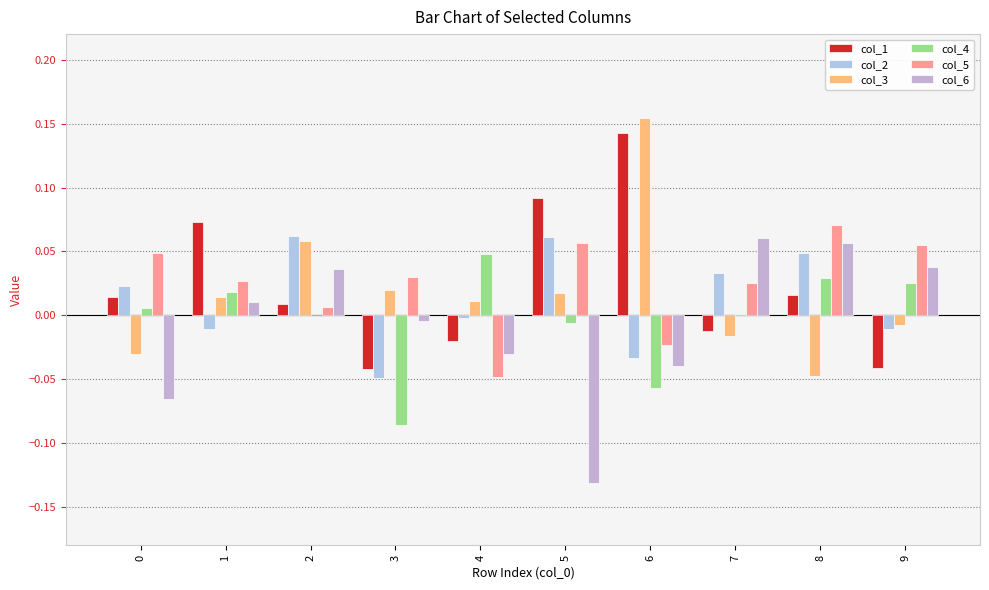

The col_6 series shows 0.1 at 8. True or false?

True